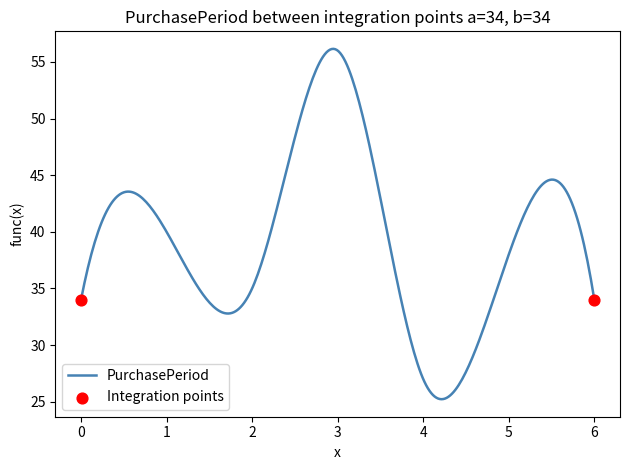

What is the greatest value displayed?

56.2